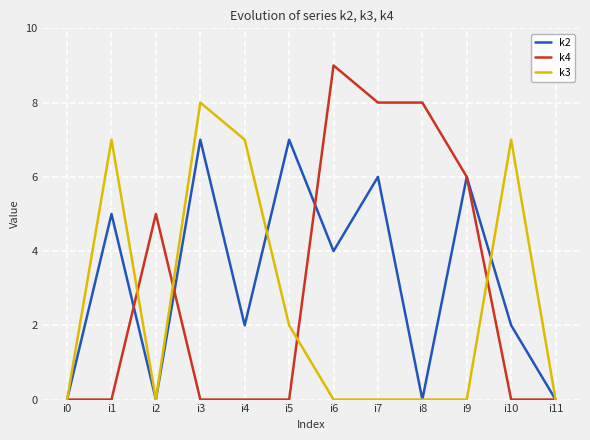

What is the difference between the second highest and minimum values in the k4 series?

8